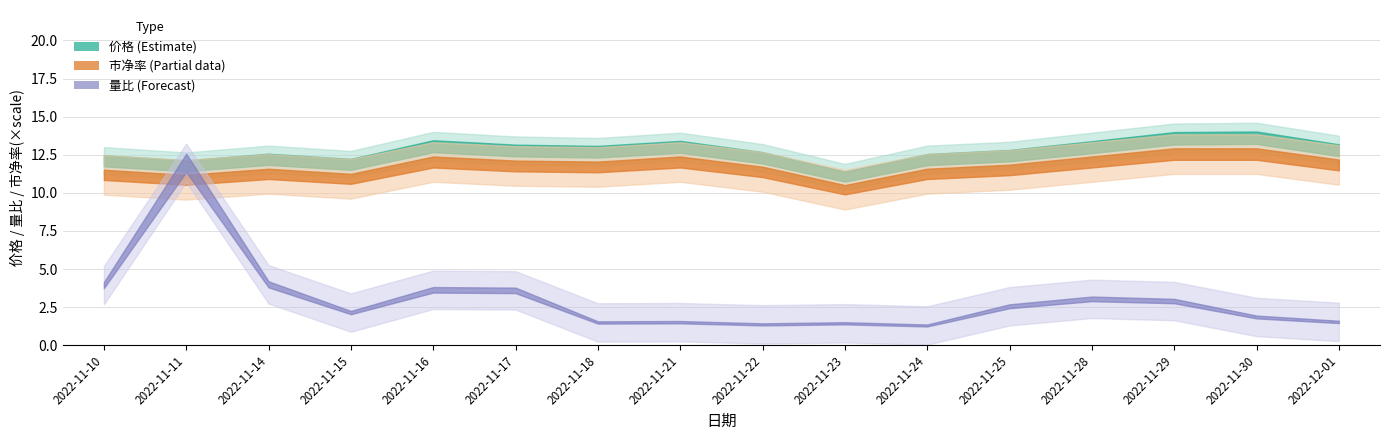

True or false: 量比 has more than 1 interior local peaks.

True